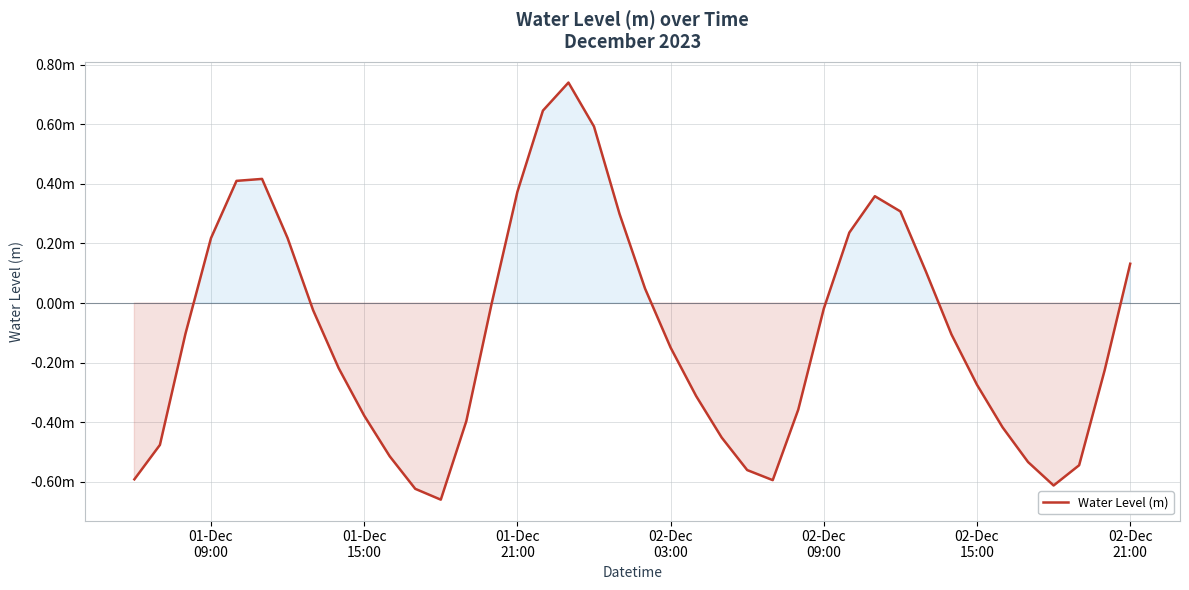

What is the maximum value shown in the chart?

0.7